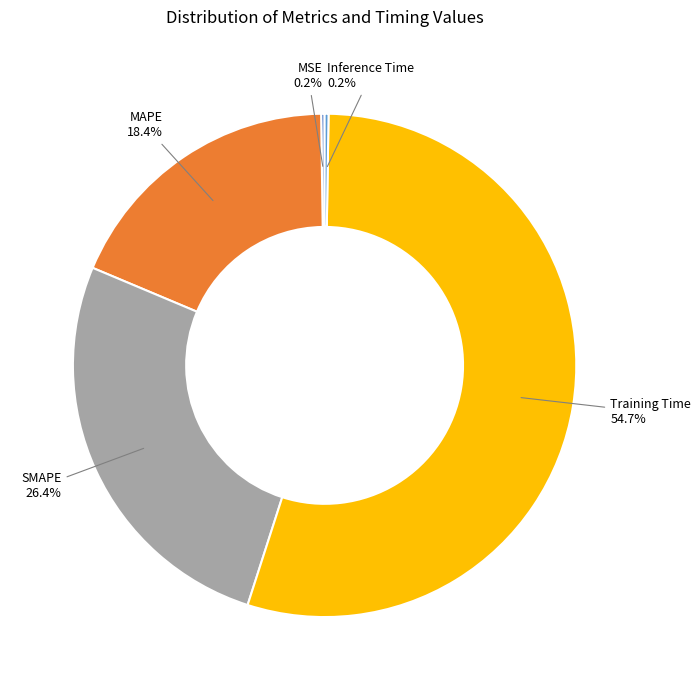

What is the majority slice?

Training Time